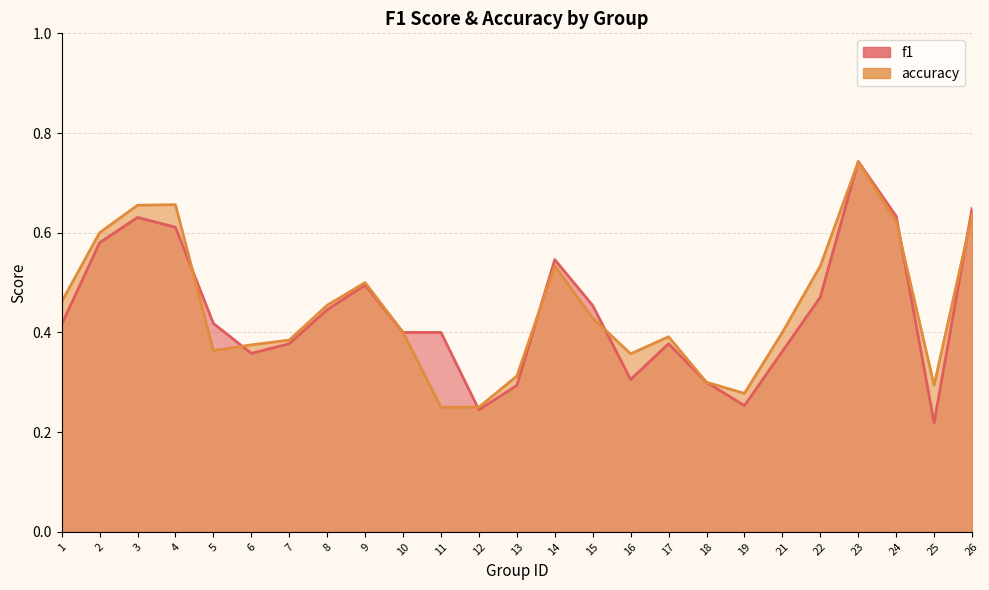

At 26, list the series in order from smallest to largest.

accuracy, f1